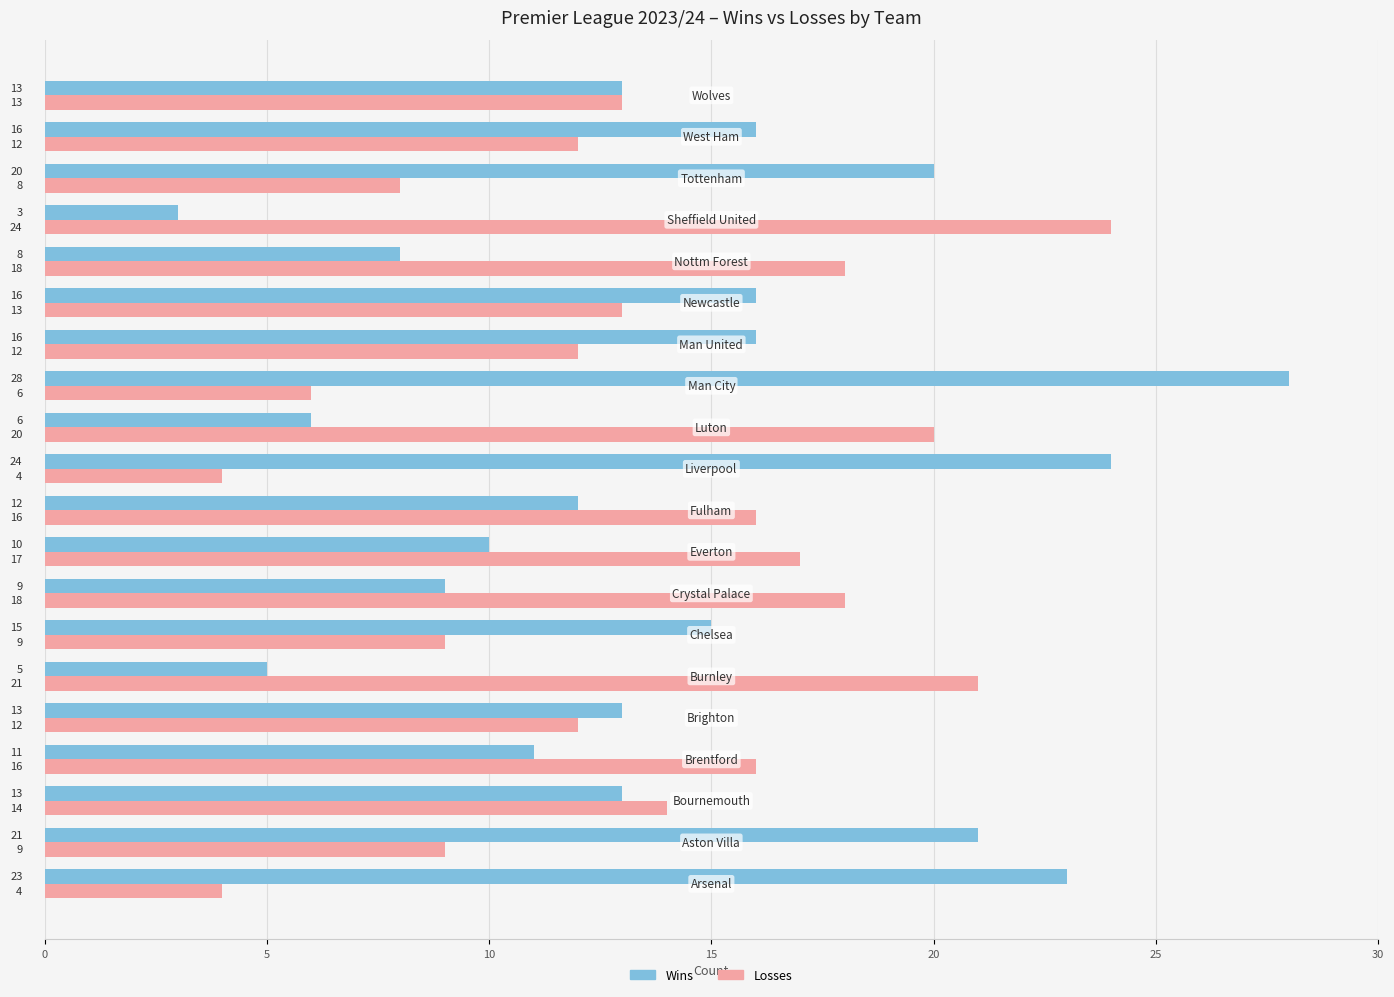

Which series has the largest total across all categories?

Wins